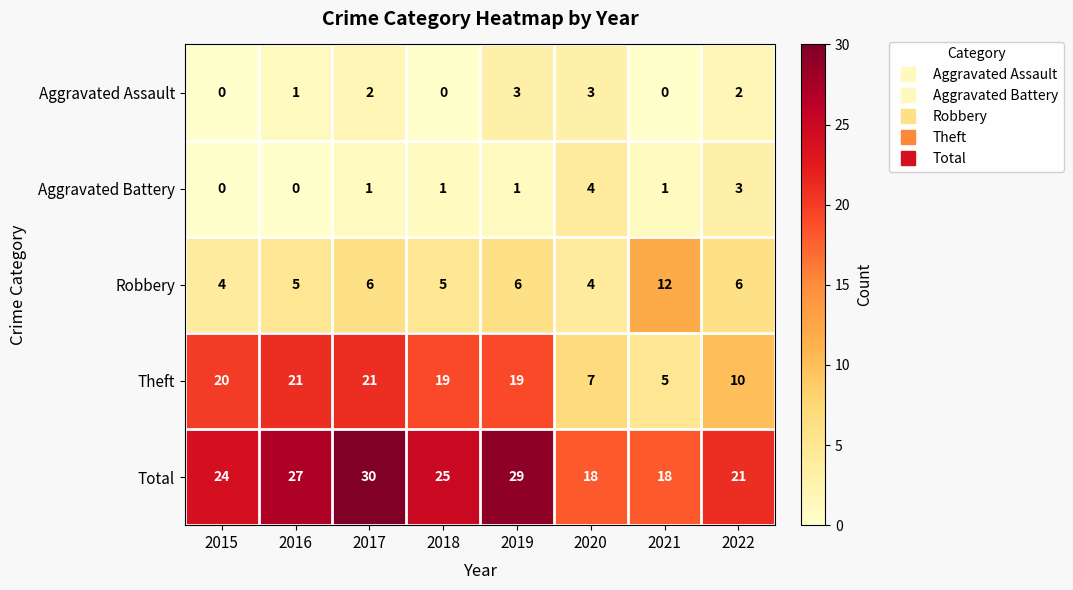

Which series has the widest spread of values?

Theft